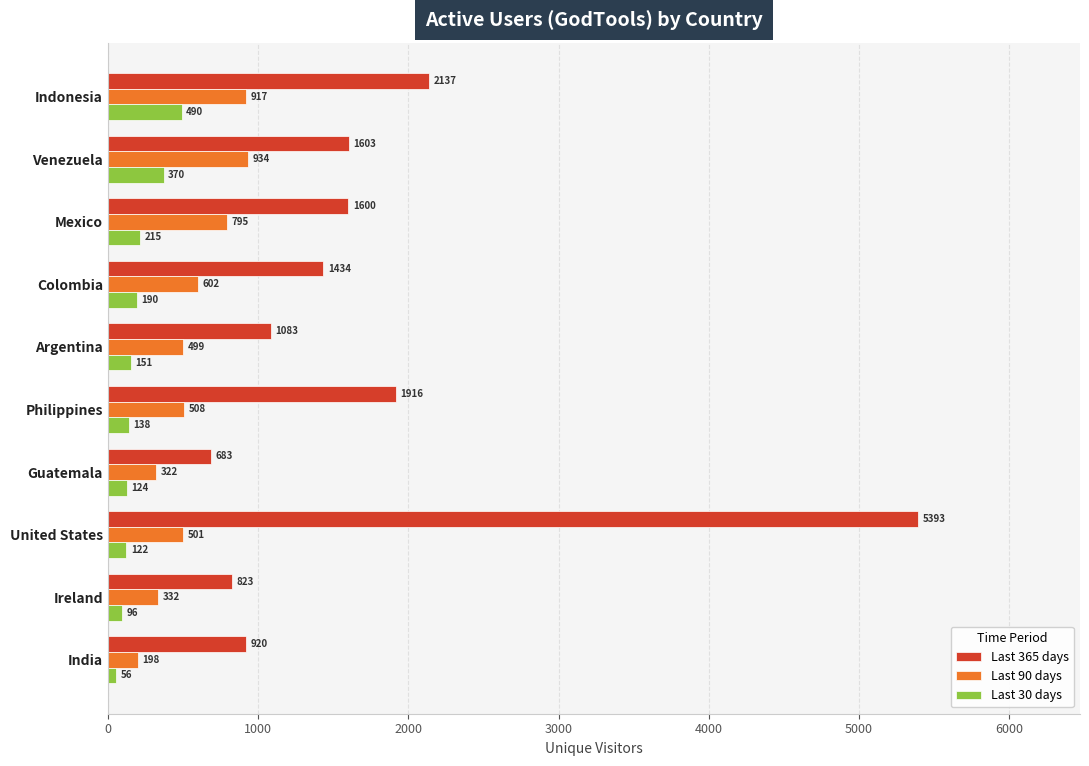

Which series has the largest total across all categories?

Last 365 days